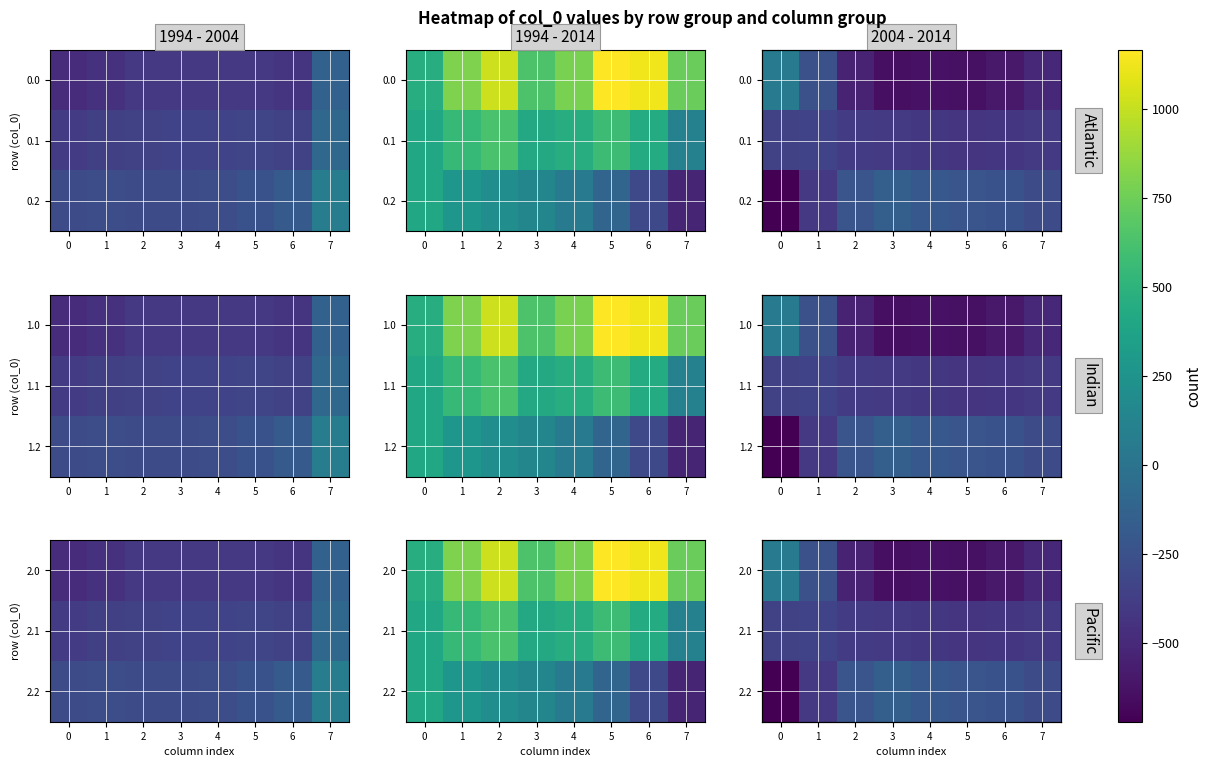

At which category is the sum across all series the highest?

1